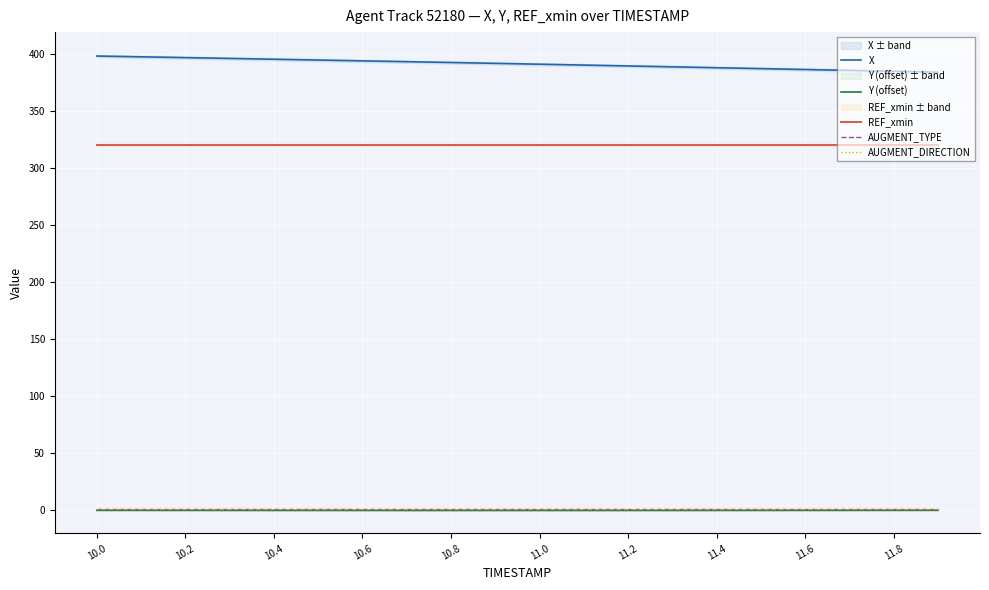

Is the value of AUGMENT_TYPE at 14 greater than the value of Y (offset) at 10.6?

Yes